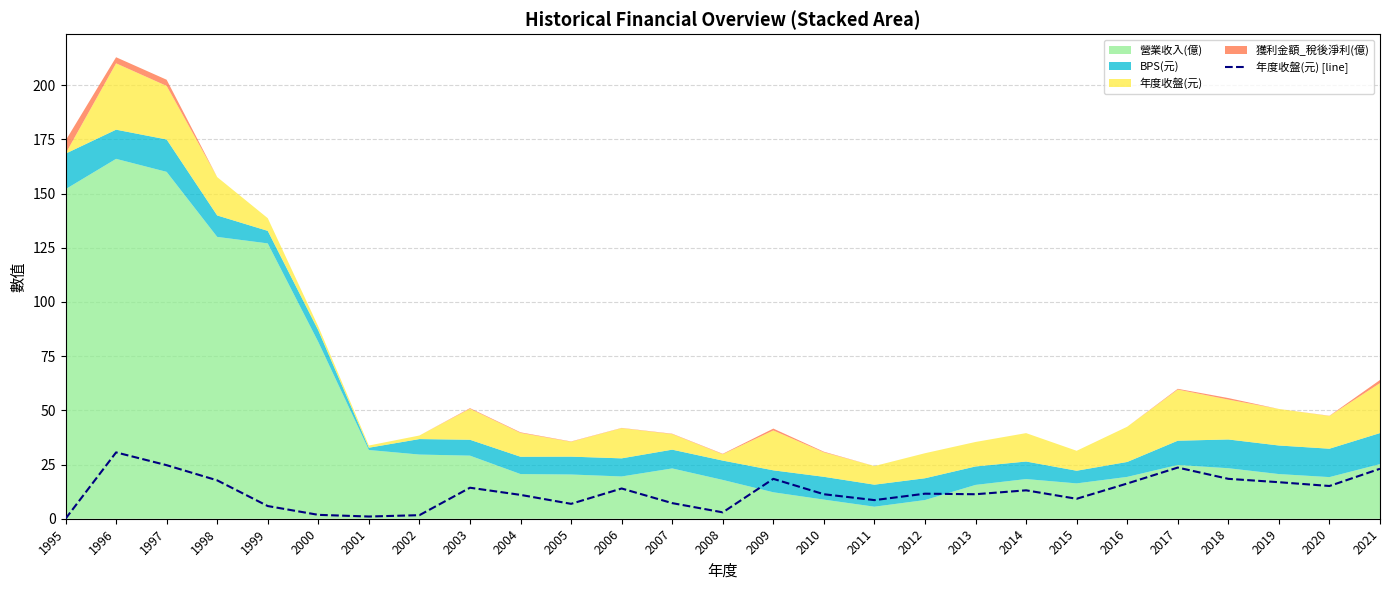

What is the difference between the maximum and minimum values?

30.6